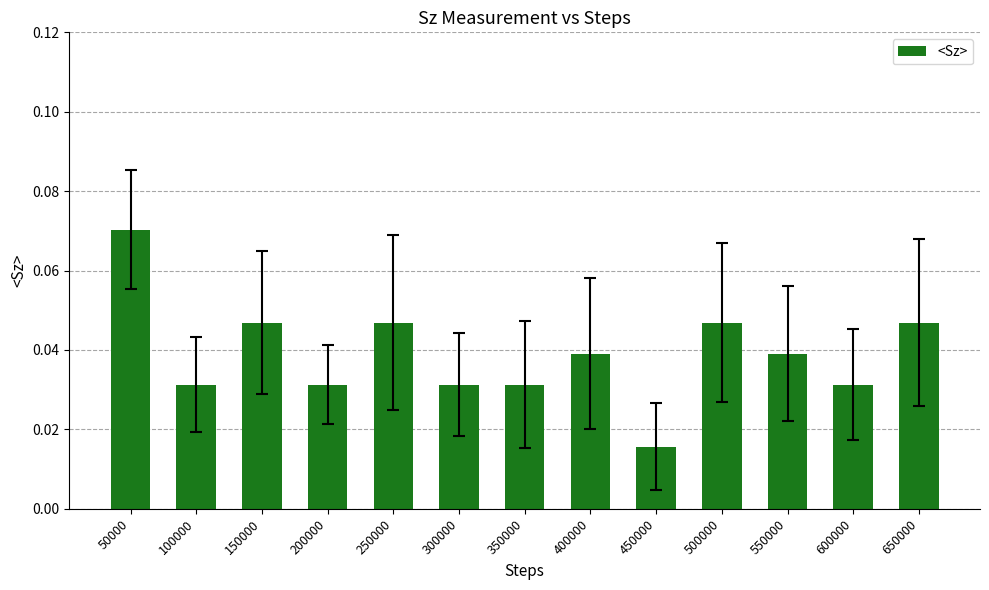

At which category does the chart reach its peak across all series?

50000